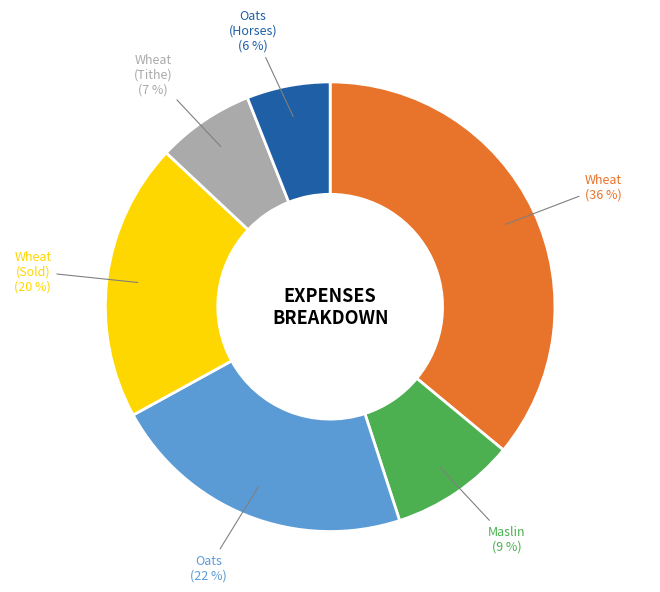

Is there a majority slice in this chart?

No